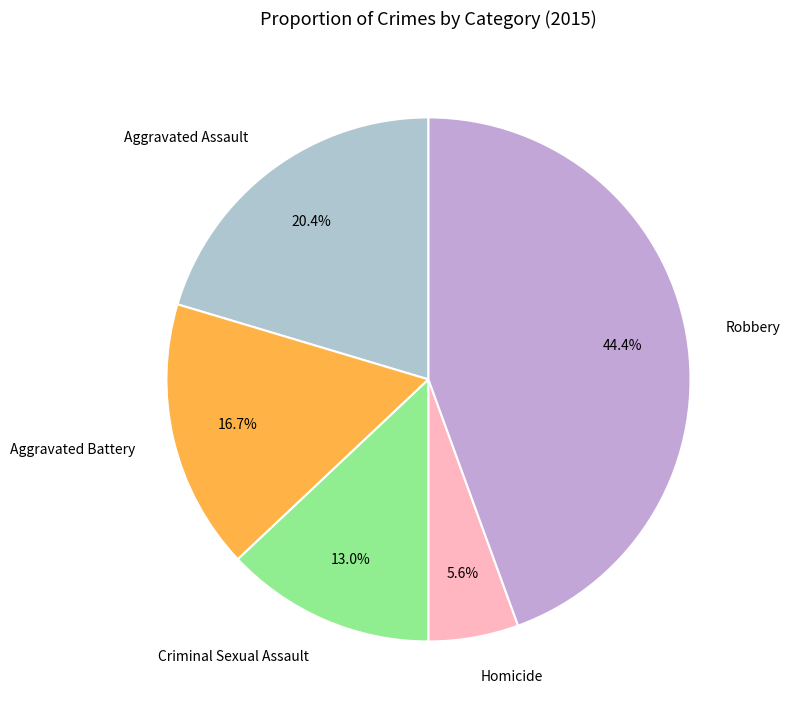

Which category has the smallest portion of the pie?

Homicide